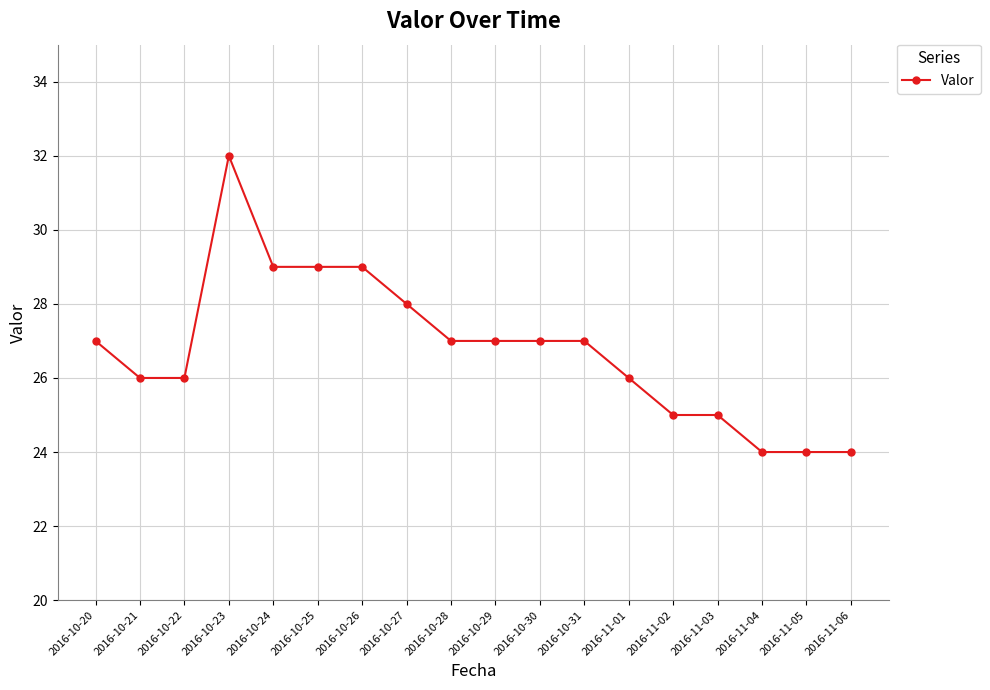

Approximately how many times larger is the value at 2016-10-22 compared to 2016-10-29?

1.0